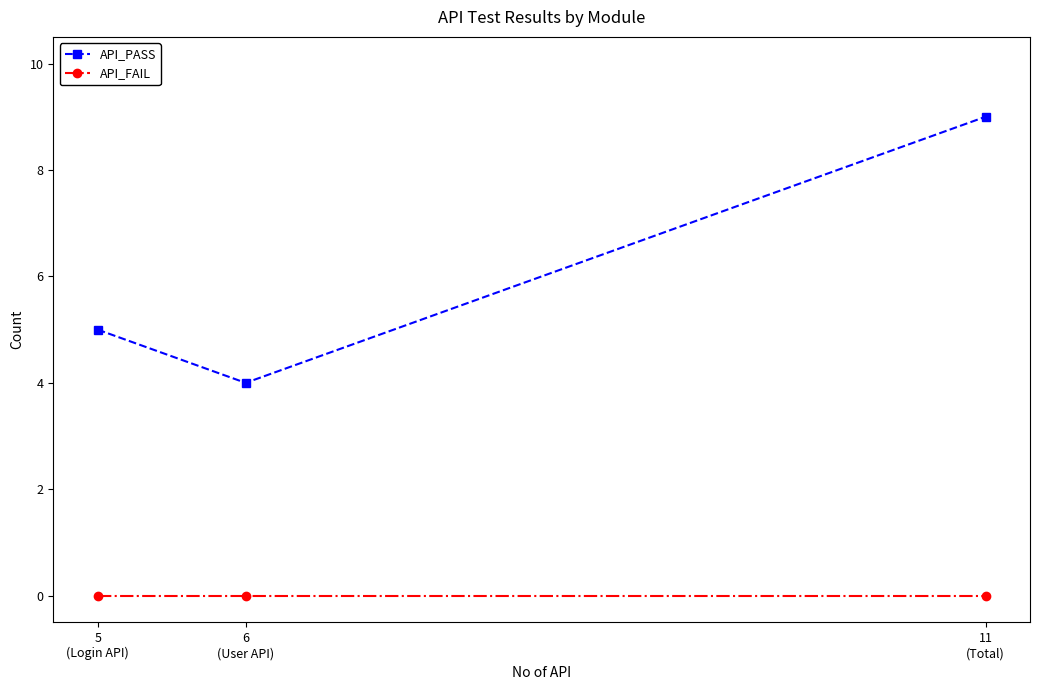

Reading left to right, extract all data points from this chart.

API_PASS: 5	4	9
API_FAIL: 0	0	0